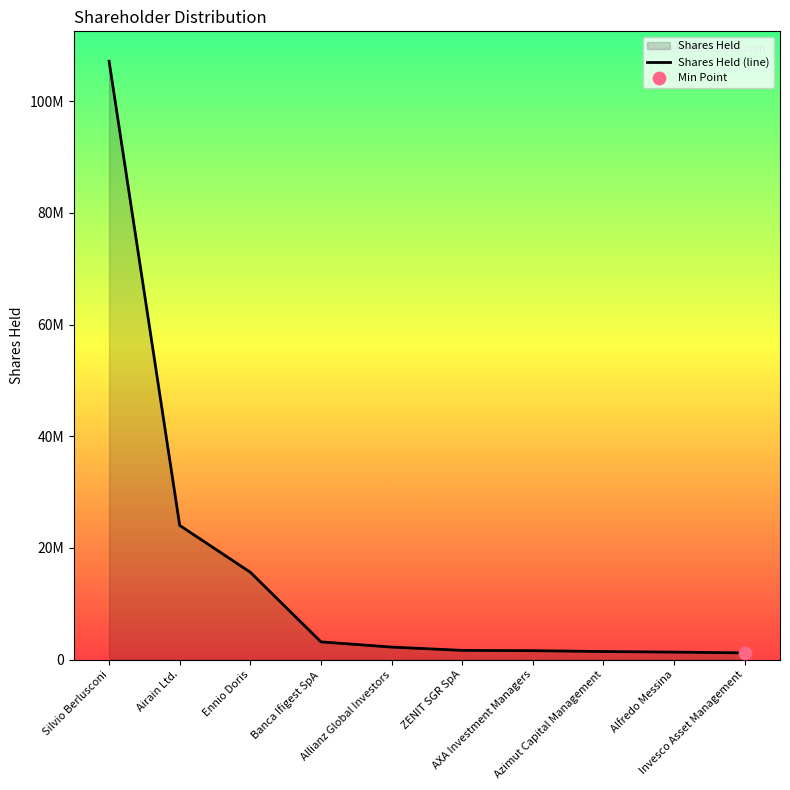

Which has a higher value, AXA Investment Managers or Airain Ltd.?

Airain Ltd.